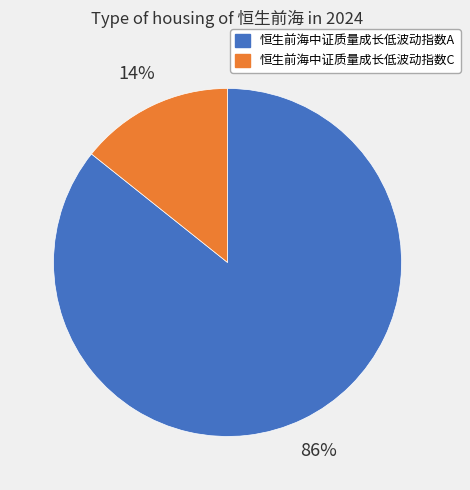

Which slice represents more than half of the pie?

恒生前海中证质量成长低波动指数A